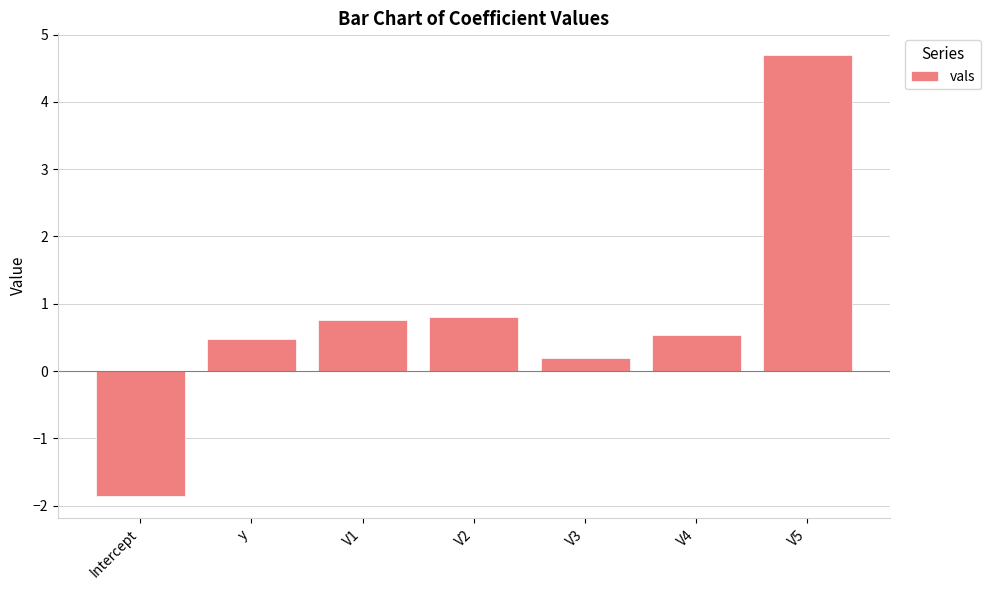

How many bars are there in total?

7